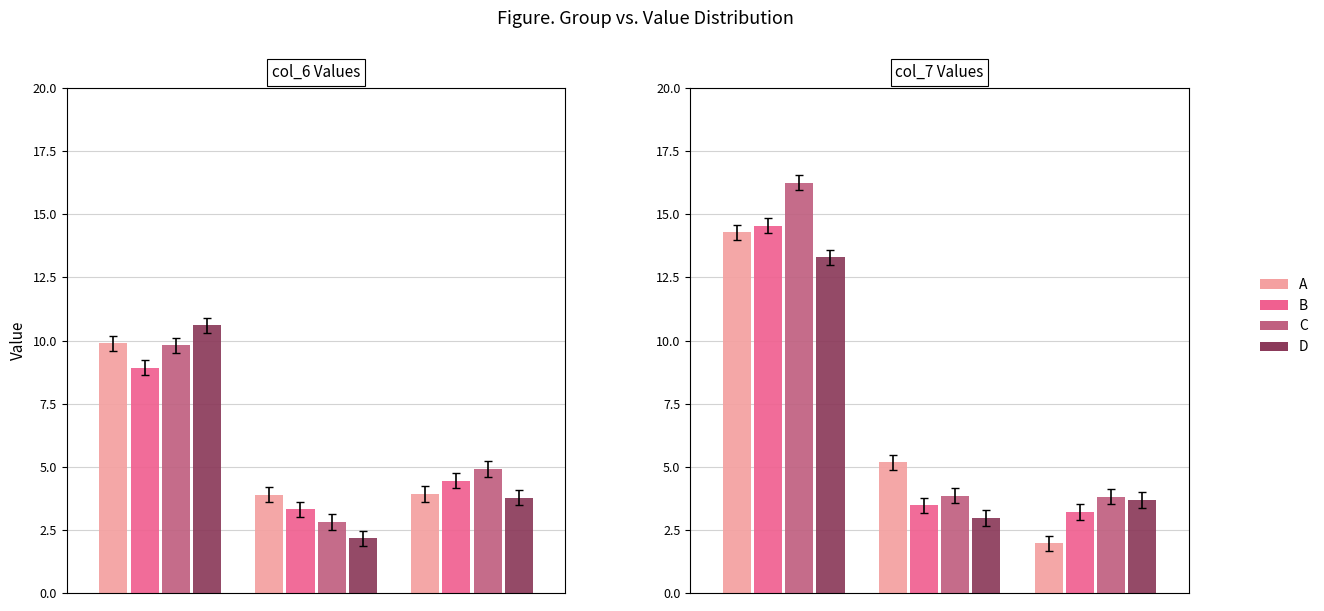

Rank the series by their maximum value, from highest to lowest.

C, B, A, D